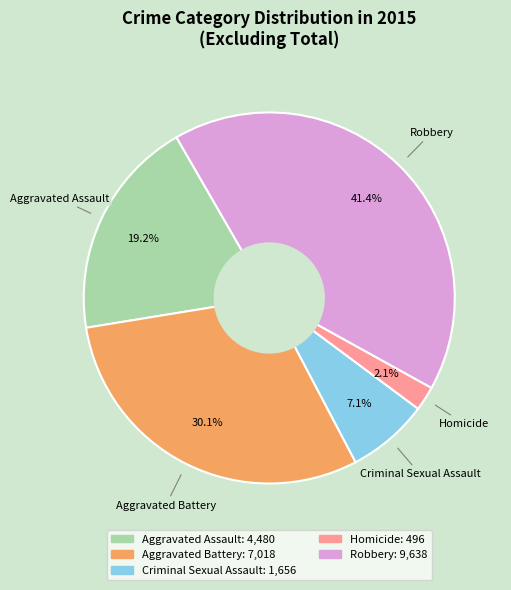

Count the number of slices in the pie.

5